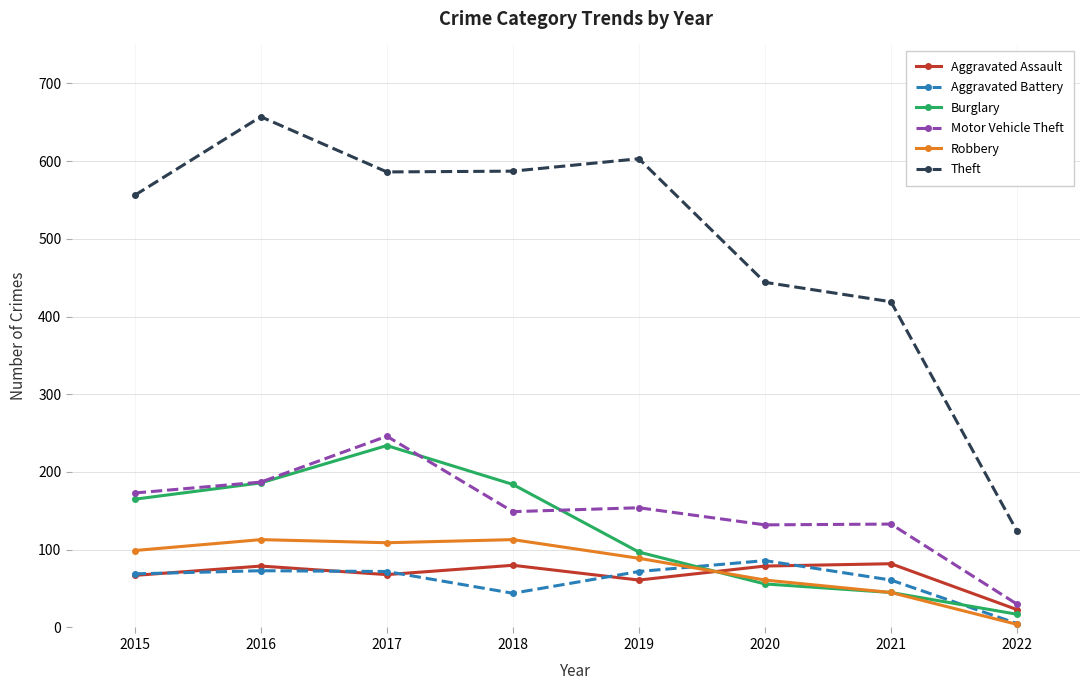

At which category does the chart reach its peak across all series?

2016